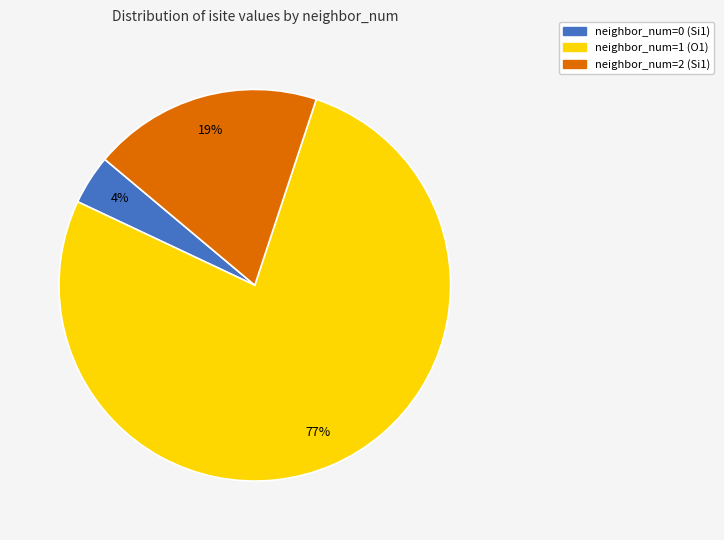

Combined, do neighbor_num=2 (Si1) and neighbor_num=0 (Si1) account for over 50%?

No